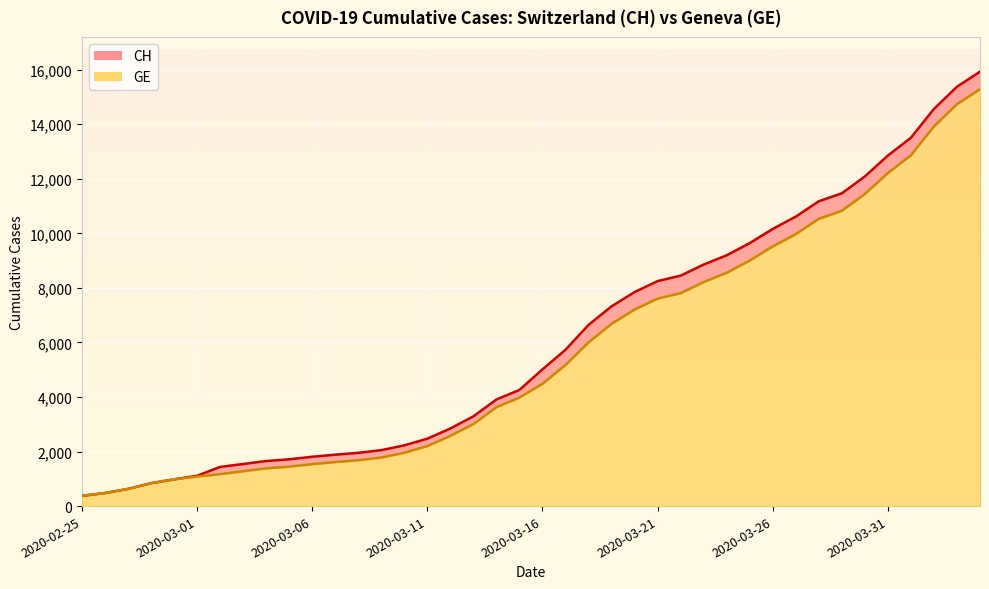

At which label does CH reach its minimum?

2020-02-25